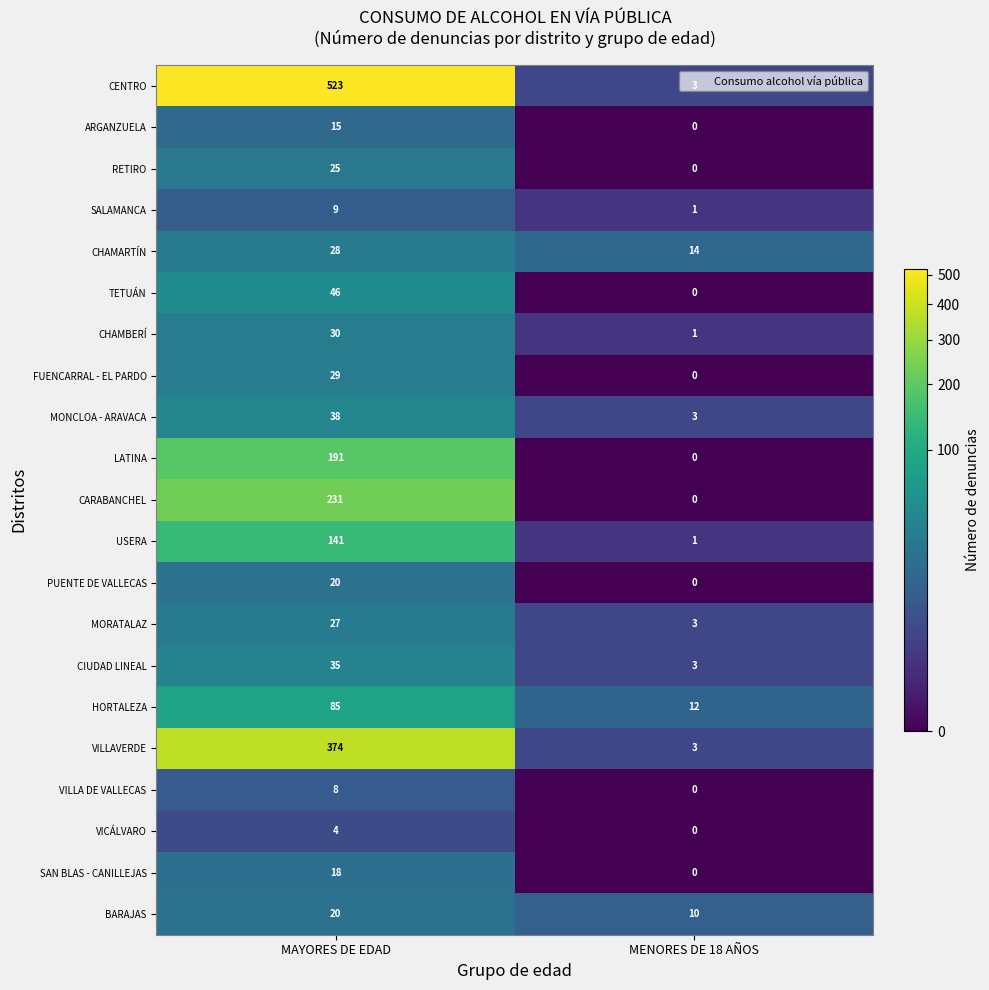

Which series has the largest total across all categories?

CENTRO